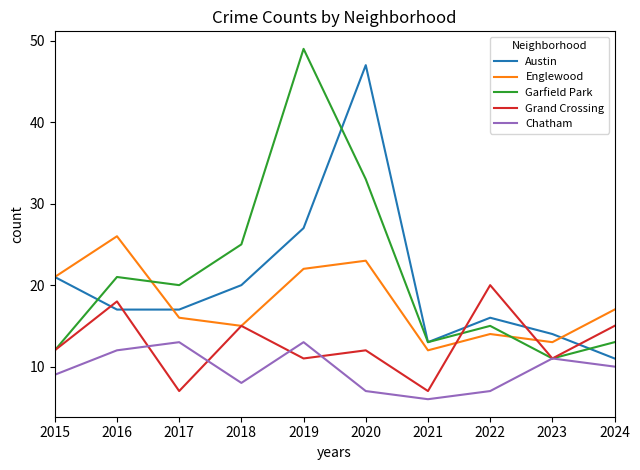

Which series has the widest spread of values?

Garfield Park